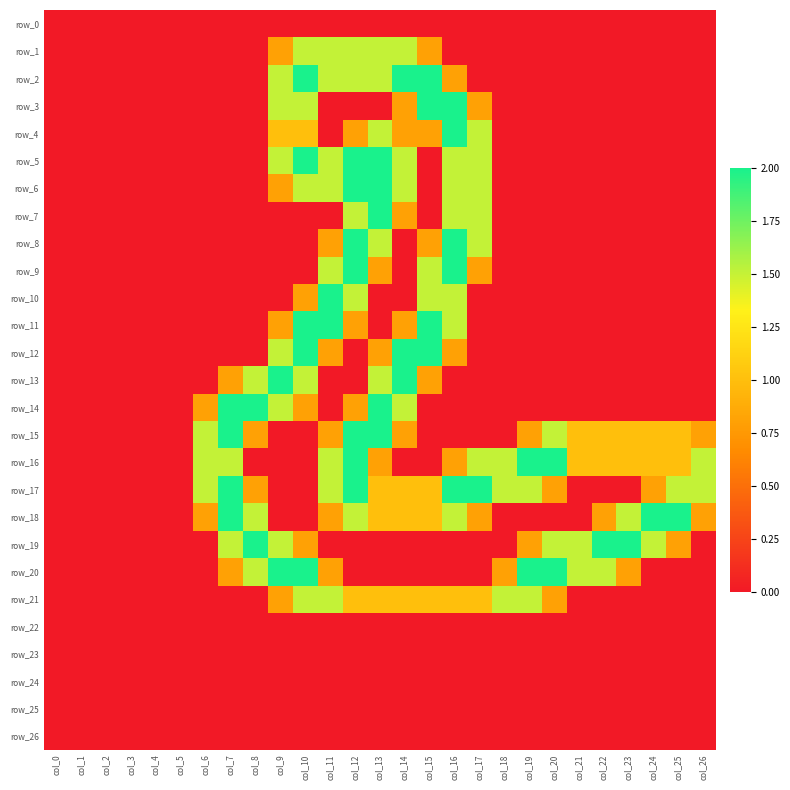

Reading left to right, transcribe all the data shown in this chart.

row_0: col_0=0.0	col_1=0.0	col_2=0.0	col_3=0.0	col_4=0.0	col_5=0.0	col_6=0.0	col_7=0.0	col_8=0.0	col_9=0.0	col_10=0.0	col_11=0.0	col_12=0.0	col_13=0.0	col_14=0.0	col_15=0.0	col_16=0.0	col_17=0.0	col_18=0.0	col_19=0.0	col_20=0.0	col_21=0.0	col_22=0.0	col_23=0.0	col_24=0.0	col_25=0.0	col_26=0.0
row_1: col_0=0.0	col_1=0.0	col_2=0.0	col_3=0.0	col_4=0.0	col_5=0.0	col_6=0.0	col_7=0.0	col_8=0.0	col_9=0.8	col_10=1.5	col_11=1.5	col_12=1.5	col_13=1.5	col_14=1.5	col_15=0.8	col_16=0.0	col_17=0.0	col_18=0.0	col_19=0.0	col_20=0.0	col_21=0.0	col_22=0.0	col_23=0.0	col_24=0.0	col_25=0.0	col_26=0.0
row_2: col_0=0.0	col_1=0.0	col_2=0.0	col_3=0.0	col_4=0.0	col_5=0.0	col_6=0.0	col_7=0.0	col_8=0.0	col_9=1.5	col_10=2.0	col_11=1.5	col_12=1.5	col_13=1.5	col_14=2.0	col_15=2.0	col_16=0.8	col_17=0.0	col_18=0.0	col_19=0.0	col_20=0.0	col_21=0.0	col_22=0.0	col_23=0.0	col_24=0.0	col_25=0.0	col_26=0.0
row_3: col_0=0.0	col_1=0.0	col_2=0.0	col_3=0.0	col_4=0.0	col_5=0.0	col_6=0.0	col_7=0.0	col_8=0.0	col_9=1.5	col_10=1.5	col_11=0.0	col_12=0.0	col_13=0.0	col_14=0.8	col_15=2.0	col_16=2.0	col_17=0.8	col_18=0.0	col_19=0.0	col_20=0.0	col_21=0.0	col_22=0.0	col_23=0.0	col_24=0.0	col_25=0.0	col_26=0.0
row_4: col_0=0.0	col_1=0.0	col_2=0.0	col_3=0.0	col_4=0.0	col_5=0.0	col_6=0.0	col_7=0.0	col_8=0.0	col_9=1.0	col_10=1.0	col_11=0.0	col_12=0.8	col_13=1.5	col_14=0.8	col_15=0.8	col_16=2.0	col_17=1.5	col_18=0.0	col_19=0.0	col_20=0.0	col_21=0.0	col_22=0.0	col_23=0.0	col_24=0.0	col_25=0.0	col_26=0.0
row_5: col_0=0.0	col_1=0.0	col_2=0.0	col_3=0.0	col_4=0.0	col_5=0.0	col_6=0.0	col_7=0.0	col_8=0.0	col_9=1.5	col_10=2.0	col_11=1.5	col_12=2.0	col_13=2.0	col_14=1.5	col_15=0.0	col_16=1.5	col_17=1.5	col_18=0.0	col_19=0.0	col_20=0.0	col_21=0.0	col_22=0.0	col_23=0.0	col_24=0.0	col_25=0.0	col_26=0.0
row_6: col_0=0.0	col_1=0.0	col_2=0.0	col_3=0.0	col_4=0.0	col_5=0.0	col_6=0.0	col_7=0.0	col_8=0.0	col_9=0.8	col_10=1.5	col_11=1.5	col_12=2.0	col_13=2.0	col_14=1.5	col_15=0.0	col_16=1.5	col_17=1.5	col_18=0.0	col_19=0.0	col_20=0.0	col_21=0.0	col_22=0.0	col_23=0.0	col_24=0.0	col_25=0.0	col_26=0.0
row_7: col_0=0.0	col_1=0.0	col_2=0.0	col_3=0.0	col_4=0.0	col_5=0.0	col_6=0.0	col_7=0.0	col_8=0.0	col_9=0.0	col_10=0.0	col_11=0.0	col_12=1.5	col_13=2.0	col_14=0.8	col_15=0.0	col_16=1.5	col_17=1.5	col_18=0.0	col_19=0.0	col_20=0.0	col_21=0.0	col_22=0.0	col_23=0.0	col_24=0.0	col_25=0.0	col_26=0.0
row_8: col_0=0.0	col_1=0.0	col_2=0.0	col_3=0.0	col_4=0.0	col_5=0.0	col_6=0.0	col_7=0.0	col_8=0.0	col_9=0.0	col_10=0.0	col_11=0.8	col_12=2.0	col_13=1.5	col_14=0.0	col_15=0.8	col_16=2.0	col_17=1.5	col_18=0.0	col_19=0.0	col_20=0.0	col_21=0.0	col_22=0.0	col_23=0.0	col_24=0.0	col_25=0.0	col_26=0.0
row_9: col_0=0.0	col_1=0.0	col_2=0.0	col_3=0.0	col_4=0.0	col_5=0.0	col_6=0.0	col_7=0.0	col_8=0.0	col_9=0.0	col_10=0.0	col_11=1.5	col_12=2.0	col_13=0.8	col_14=0.0	col_15=1.5	col_16=2.0	col_17=0.8	col_18=0.0	col_19=0.0	col_20=0.0	col_21=0.0	col_22=0.0	col_23=0.0	col_24=0.0	col_25=0.0	col_26=0.0
row_10: col_0=0.0	col_1=0.0	col_2=0.0	col_3=0.0	col_4=0.0	col_5=0.0	col_6=0.0	col_7=0.0	col_8=0.0	col_9=0.0	col_10=0.8	col_11=2.0	col_12=1.5	col_13=0.0	col_14=0.0	col_15=1.5	col_16=1.5	col_17=0.0	col_18=0.0	col_19=0.0	col_20=0.0	col_21=0.0	col_22=0.0	col_23=0.0	col_24=0.0	col_25=0.0	col_26=0.0
row_11: col_0=0.0	col_1=0.0	col_2=0.0	col_3=0.0	col_4=0.0	col_5=0.0	col_6=0.0	col_7=0.0	col_8=0.0	col_9=0.8	col_10=2.0	col_11=2.0	col_12=0.8	col_13=0.0	col_14=0.8	col_15=2.0	col_16=1.5	col_17=0.0	col_18=0.0	col_19=0.0	col_20=0.0	col_21=0.0	col_22=0.0	col_23=0.0	col_24=0.0	col_25=0.0	col_26=0.0
row_12: col_0=0.0	col_1=0.0	col_2=0.0	col_3=0.0	col_4=0.0	col_5=0.0	col_6=0.0	col_7=0.0	col_8=0.0	col_9=1.5	col_10=2.0	col_11=0.8	col_12=0.0	col_13=0.8	col_14=2.0	col_15=2.0	col_16=0.8	col_17=0.0	col_18=0.0	col_19=0.0	col_20=0.0	col_21=0.0	col_22=0.0	col_23=0.0	col_24=0.0	col_25=0.0	col_26=0.0
row_13: col_0=0.0	col_1=0.0	col_2=0.0	col_3=0.0	col_4=0.0	col_5=0.0	col_6=0.0	col_7=0.8	col_8=1.5	col_9=2.0	col_10=1.5	col_11=0.0	col_12=0.0	col_13=1.5	col_14=2.0	col_15=0.8	col_16=0.0	col_17=0.0	col_18=0.0	col_19=0.0	col_20=0.0	col_21=0.0	col_22=0.0	col_23=0.0	col_24=0.0	col_25=0.0	col_26=0.0
row_14: col_0=0.0	col_1=0.0	col_2=0.0	col_3=0.0	col_4=0.0	col_5=0.0	col_6=0.8	col_7=2.0	col_8=2.0	col_9=1.5	col_10=0.8	col_11=0.0	col_12=0.8	col_13=2.0	col_14=1.5	col_15=0.0	col_16=0.0	col_17=0.0	col_18=0.0	col_19=0.0	col_20=0.0	col_21=0.0	col_22=0.0	col_23=0.0	col_24=0.0	col_25=0.0	col_26=0.0
row_15: col_0=0.0	col_1=0.0	col_2=0.0	col_3=0.0	col_4=0.0	col_5=0.0	col_6=1.5	col_7=2.0	col_8=0.8	col_9=0.0	col_10=0.0	col_11=0.8	col_12=2.0	col_13=2.0	col_14=0.8	col_15=0.0	col_16=0.0	col_17=0.0	col_18=0.0	col_19=0.8	col_20=1.5	col_21=1.0	col_22=1.0	col_23=1.0	col_24=1.0	col_25=1.0	col_26=0.8
row_16: col_0=0.0	col_1=0.0	col_2=0.0	col_3=0.0	col_4=0.0	col_5=0.0	col_6=1.5	col_7=1.5	col_8=0.0	col_9=0.0	col_10=0.0	col_11=1.5	col_12=2.0	col_13=0.8	col_14=0.0	col_15=0.0	col_16=0.8	col_17=1.5	col_18=1.5	col_19=2.0	col_20=2.0	col_21=1.0	col_22=1.0	col_23=1.0	col_24=1.0	col_25=1.0	col_26=1.5
row_17: col_0=0.0	col_1=0.0	col_2=0.0	col_3=0.0	col_4=0.0	col_5=0.0	col_6=1.5	col_7=2.0	col_8=0.8	col_9=0.0	col_10=0.0	col_11=1.5	col_12=2.0	col_13=1.0	col_14=1.0	col_15=1.0	col_16=2.0	col_17=2.0	col_18=1.5	col_19=1.5	col_20=0.8	col_21=0.0	col_22=0.0	col_23=0.0	col_24=0.8	col_25=1.5	col_26=1.5
row_18: col_0=0.0	col_1=0.0	col_2=0.0	col_3=0.0	col_4=0.0	col_5=0.0	col_6=0.8	col_7=2.0	col_8=1.5	col_9=0.0	col_10=0.0	col_11=0.8	col_12=1.5	col_13=1.0	col_14=1.0	col_15=1.0	col_16=1.5	col_17=0.8	col_18=0.0	col_19=0.0	col_20=0.0	col_21=0.0	col_22=0.8	col_23=1.5	col_24=2.0	col_25=2.0	col_26=0.8
row_19: col_0=0.0	col_1=0.0	col_2=0.0	col_3=0.0	col_4=0.0	col_5=0.0	col_6=0.0	col_7=1.5	col_8=2.0	col_9=1.5	col_10=0.8	col_11=0.0	col_12=0.0	col_13=0.0	col_14=0.0	col_15=0.0	col_16=0.0	col_17=0.0	col_18=0.0	col_19=0.8	col_20=1.5	col_21=1.5	col_22=2.0	col_23=2.0	col_24=1.5	col_25=0.8	col_26=0.0
row_20: col_0=0.0	col_1=0.0	col_2=0.0	col_3=0.0	col_4=0.0	col_5=0.0	col_6=0.0	col_7=0.8	col_8=1.5	col_9=2.0	col_10=2.0	col_11=0.8	col_12=0.0	col_13=0.0	col_14=0.0	col_15=0.0	col_16=0.0	col_17=0.0	col_18=0.8	col_19=2.0	col_20=2.0	col_21=1.5	col_22=1.5	col_23=0.8	col_24=0.0	col_25=0.0	col_26=0.0
row_21: col_0=0.0	col_1=0.0	col_2=0.0	col_3=0.0	col_4=0.0	col_5=0.0	col_6=0.0	col_7=0.0	col_8=0.0	col_9=0.8	col_10=1.5	col_11=1.5	col_12=1.0	col_13=1.0	col_14=1.0	col_15=1.0	col_16=1.0	col_17=1.0	col_18=1.5	col_19=1.5	col_20=0.8	col_21=0.0	col_22=0.0	col_23=0.0	col_24=0.0	col_25=0.0	col_26=0.0
row_22: col_0=0.0	col_1=0.0	col_2=0.0	col_3=0.0	col_4=0.0	col_5=0.0	col_6=0.0	col_7=0.0	col_8=0.0	col_9=0.0	col_10=0.0	col_11=0.0	col_12=0.0	col_13=0.0	col_14=0.0	col_15=0.0	col_16=0.0	col_17=0.0	col_18=0.0	col_19=0.0	col_20=0.0	col_21=0.0	col_22=0.0	col_23=0.0	col_24=0.0	col_25=0.0	col_26=0.0
row_23: col_0=0.0	col_1=0.0	col_2=0.0	col_3=0.0	col_4=0.0	col_5=0.0	col_6=0.0	col_7=0.0	col_8=0.0	col_9=0.0	col_10=0.0	col_11=0.0	col_12=0.0	col_13=0.0	col_14=0.0	col_15=0.0	col_16=0.0	col_17=0.0	col_18=0.0	col_19=0.0	col_20=0.0	col_21=0.0	col_22=0.0	col_23=0.0	col_24=0.0	col_25=0.0	col_26=0.0
row_24: col_0=0.0	col_1=0.0	col_2=0.0	col_3=0.0	col_4=0.0	col_5=0.0	col_6=0.0	col_7=0.0	col_8=0.0	col_9=0.0	col_10=0.0	col_11=0.0	col_12=0.0	col_13=0.0	col_14=0.0	col_15=0.0	col_16=0.0	col_17=0.0	col_18=0.0	col_19=0.0	col_20=0.0	col_21=0.0	col_22=0.0	col_23=0.0	col_24=0.0	col_25=0.0	col_26=0.0
row_25: col_0=0.0	col_1=0.0	col_2=0.0	col_3=0.0	col_4=0.0	col_5=0.0	col_6=0.0	col_7=0.0	col_8=0.0	col_9=0.0	col_10=0.0	col_11=0.0	col_12=0.0	col_13=0.0	col_14=0.0	col_15=0.0	col_16=0.0	col_17=0.0	col_18=0.0	col_19=0.0	col_20=0.0	col_21=0.0	col_22=0.0	col_23=0.0	col_24=0.0	col_25=0.0	col_26=0.0
row_26: col_0=0.0	col_1=0.0	col_2=0.0	col_3=0.0	col_4=0.0	col_5=0.0	col_6=0.0	col_7=0.0	col_8=0.0	col_9=0.0	col_10=0.0	col_11=0.0	col_12=0.0	col_13=0.0	col_14=0.0	col_15=0.0	col_16=0.0	col_17=0.0	col_18=0.0	col_19=0.0	col_20=0.0	col_21=0.0	col_22=0.0	col_23=0.0	col_24=0.0	col_25=0.0	col_26=0.0